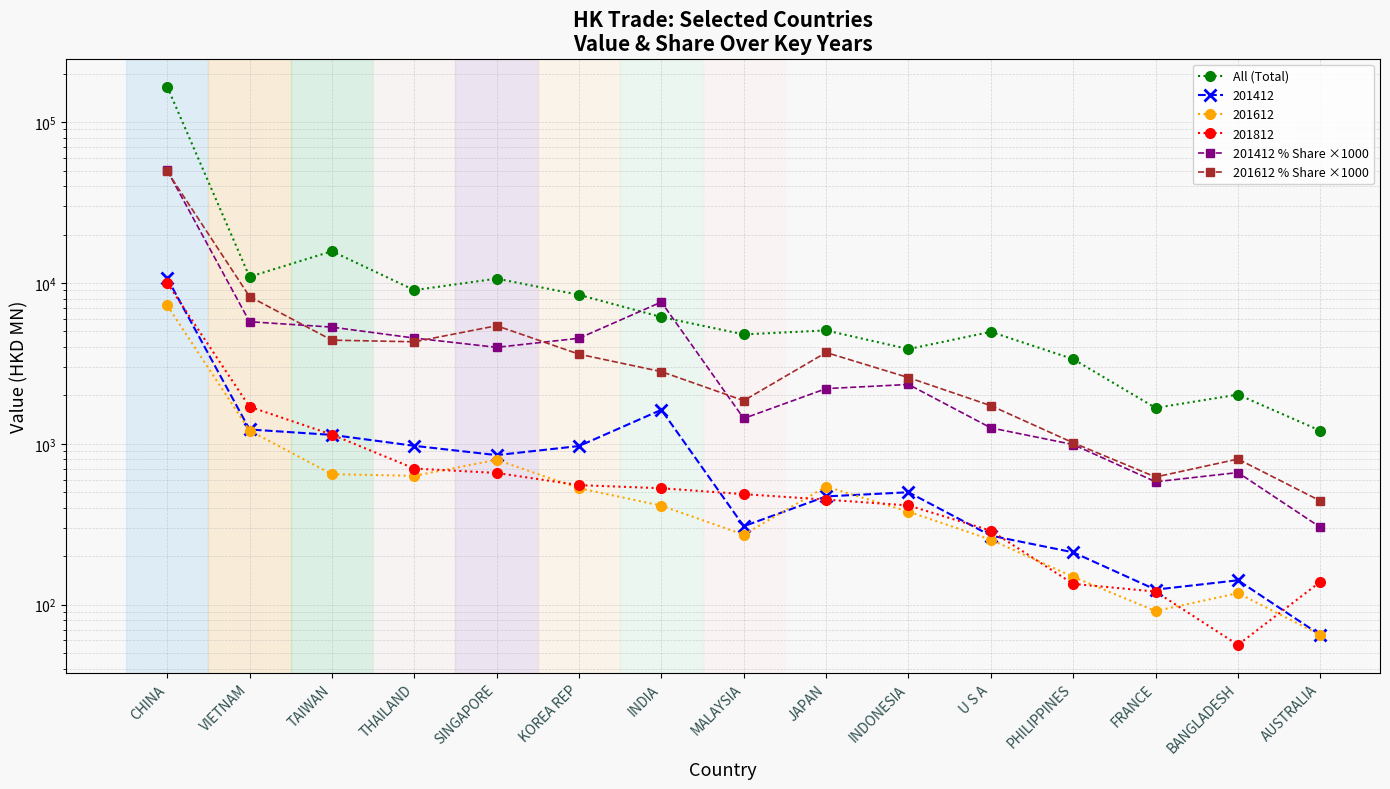

What is the label of the 11th point from the right?

SINGAPORE